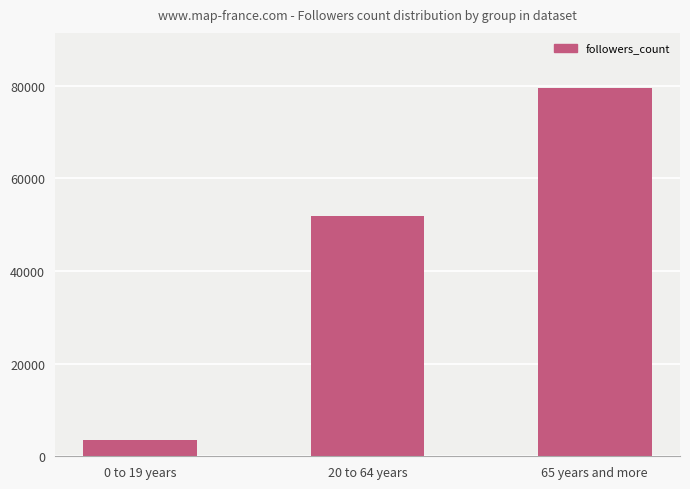

Count the values in the range 3523 to 79479.

3